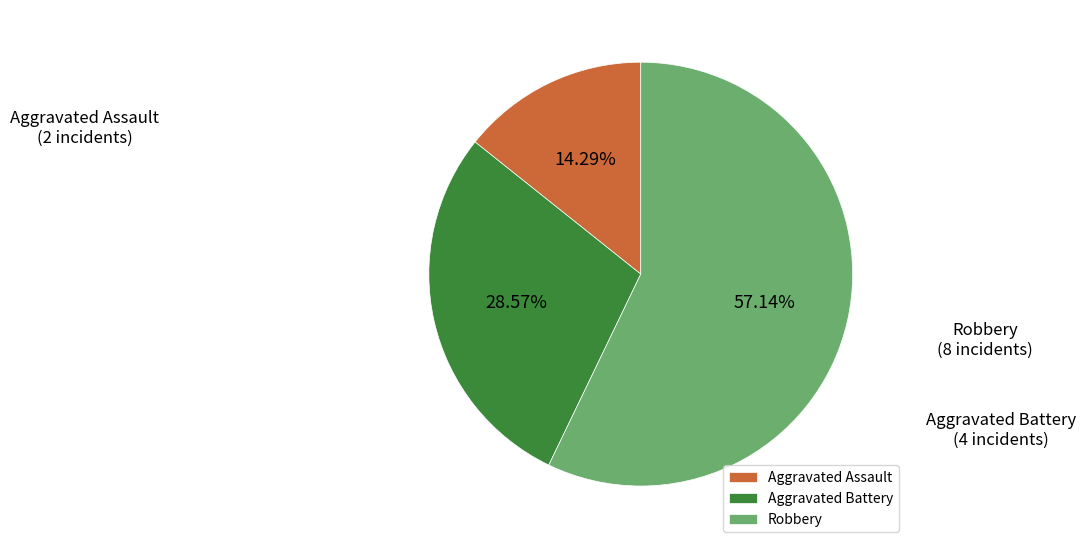

Count the number of slices in the pie.

3